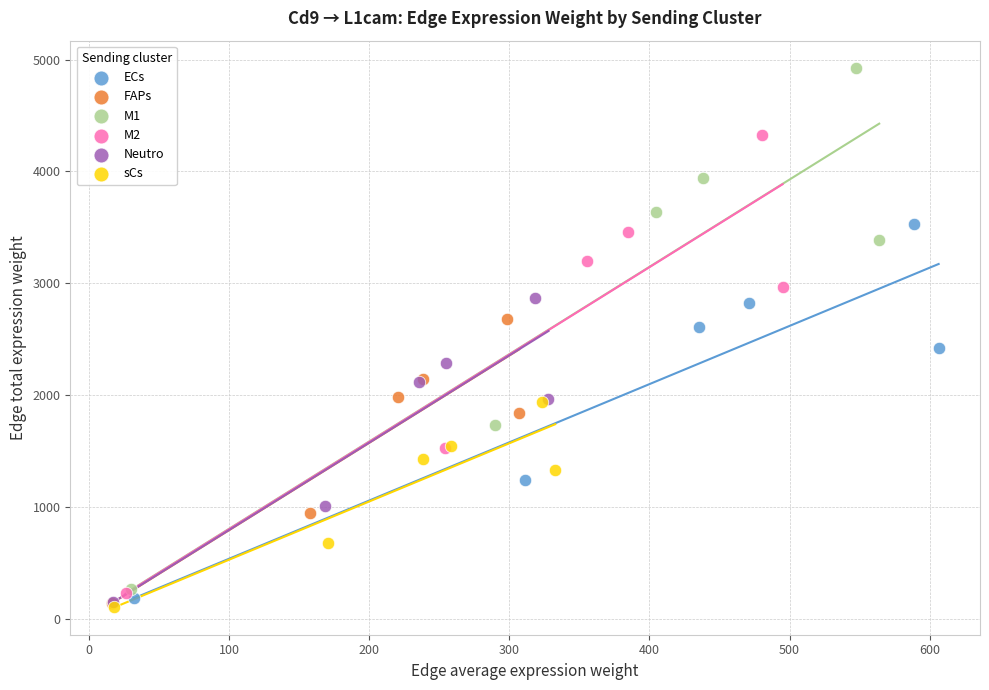

Which series contains the highest Y value?

M1